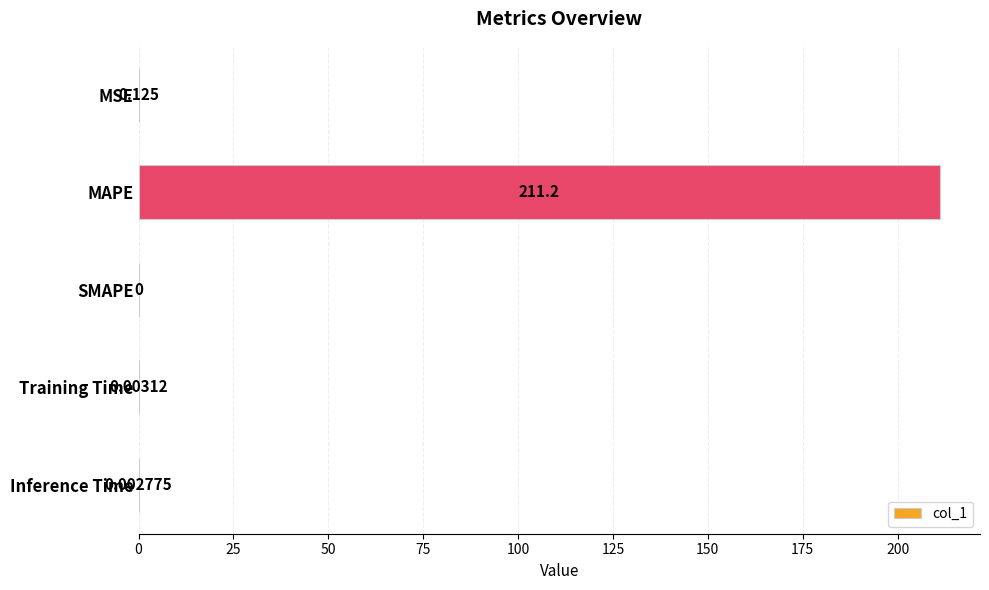

At which label is the value closest to 105?

MSE